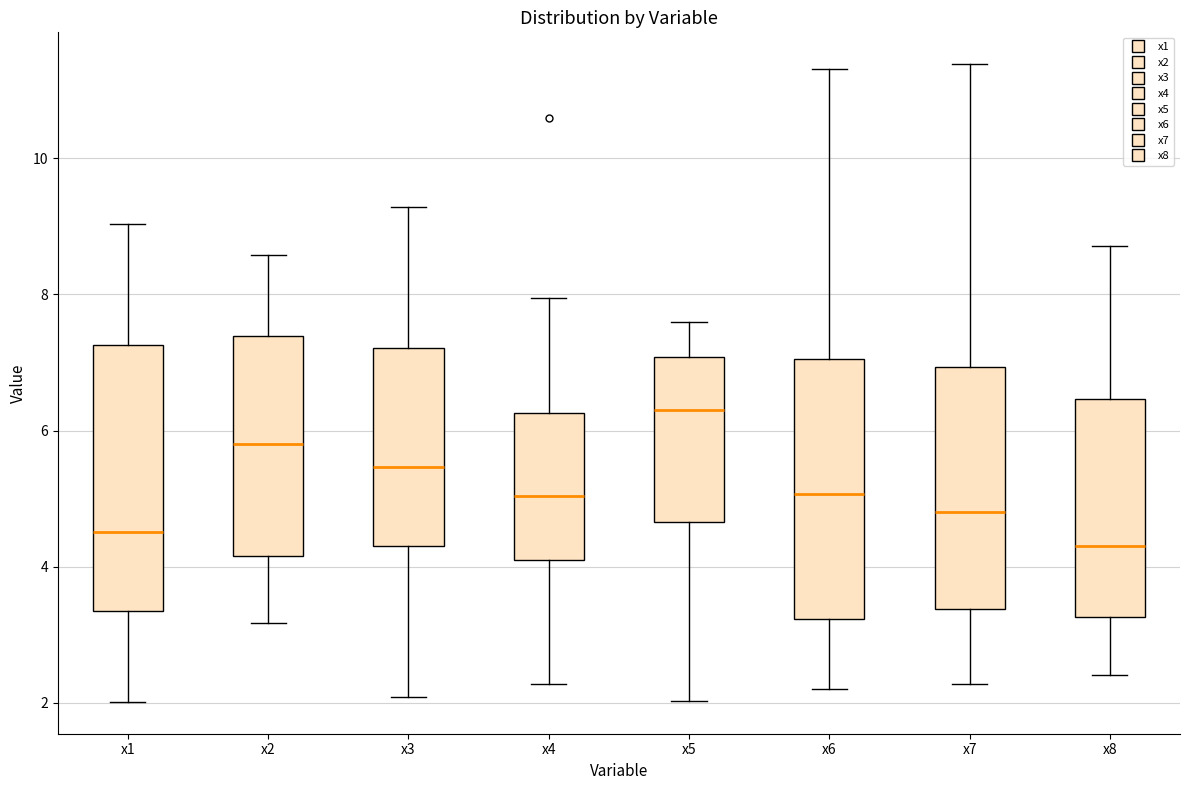

Reading left to right, read every box against the y-axis: the position of its median line, the range the box covers, and the ends of its whiskers. The values are not printed on the chart, so give them approximately, as read against the axis.

x1: median 4.6, box 3.4 to 7.2, whiskers 2.0 to 9.0
x2: median 5.8, box 4.2 to 7.4, whiskers 3.2 to 8.6
x3: median 5.4, box 4.4 to 7.2, whiskers 2.0 to 9.2
x4: median 5.0, box 4.0 to 6.2, whiskers 2.2 to 8.0
x5: median 6.4, box 4.6 to 7.0, whiskers 2.0 to 7.6
x6: median 5.0, box 3.2 to 7.0, whiskers 2.2 to 11.4
x7: median 4.8, box 3.4 to 7.0, whiskers 2.2 to 11.4
x8: median 4.4, box 3.2 to 6.4, whiskers 2.4 to 8.8